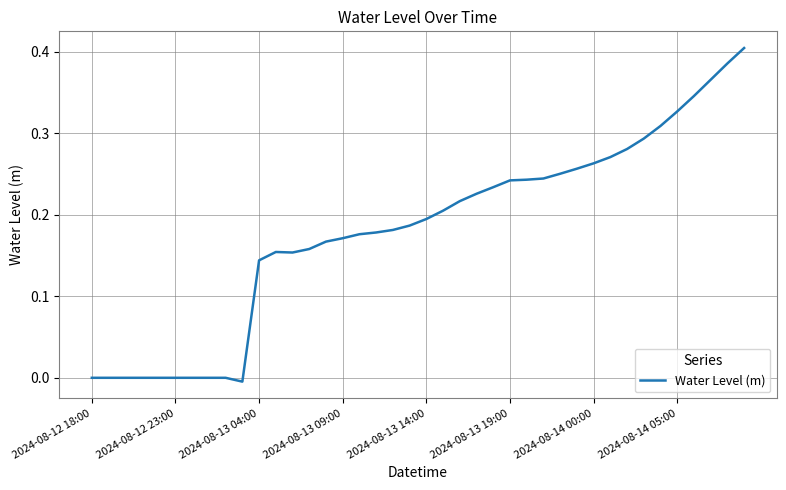

How many lines are shown in the chart?

1